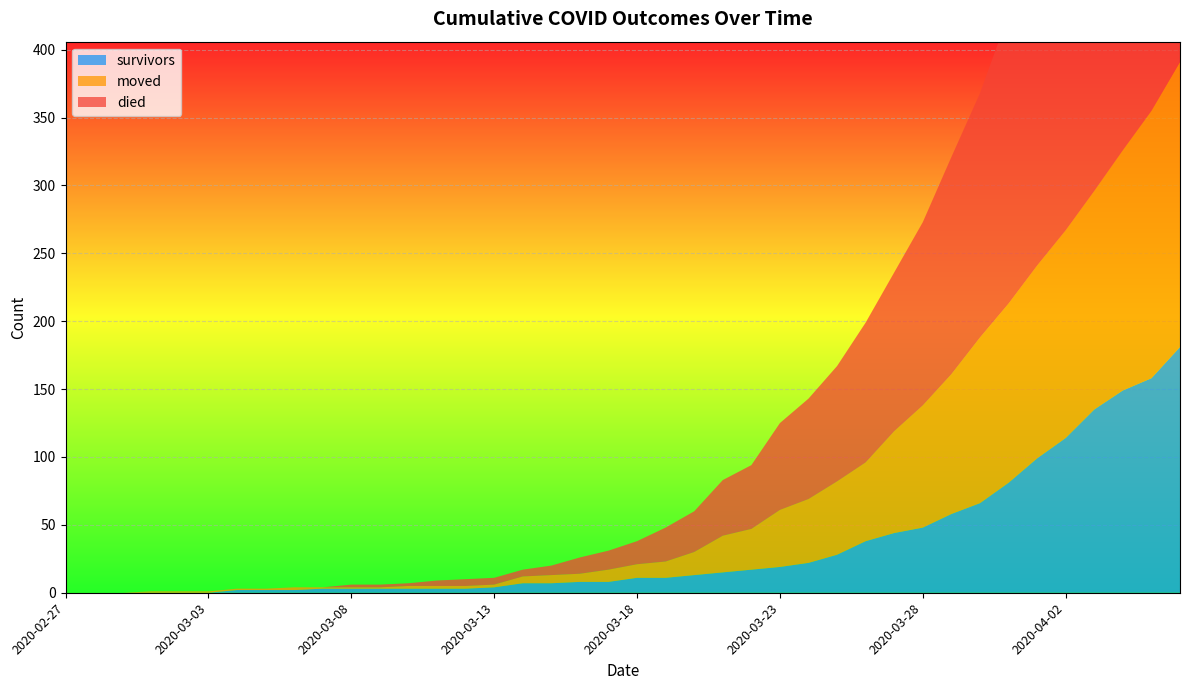

How many values in survivors are above zero?

34